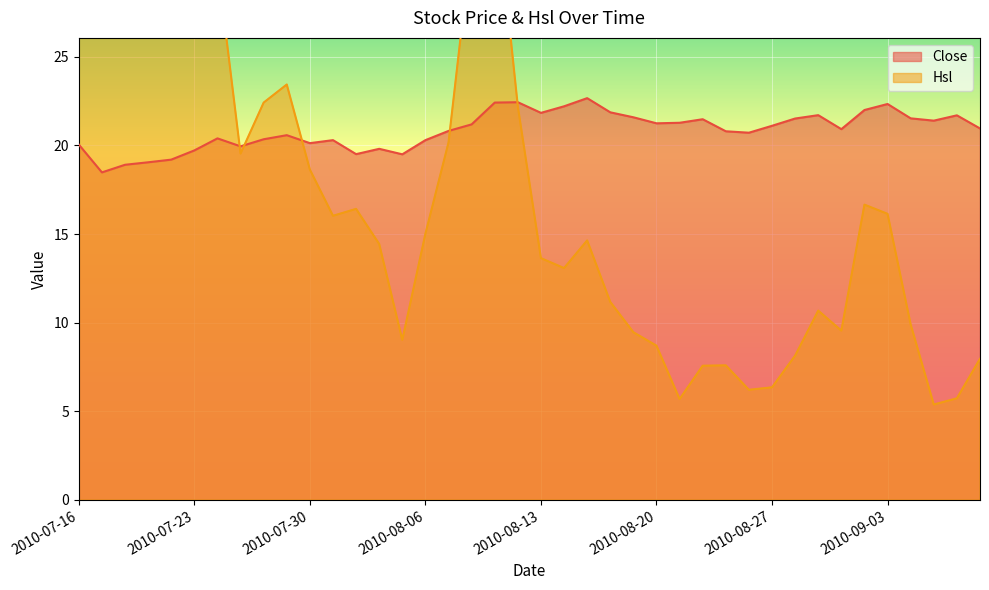

Where is the first local maximum for Hsl?

2010-07-23